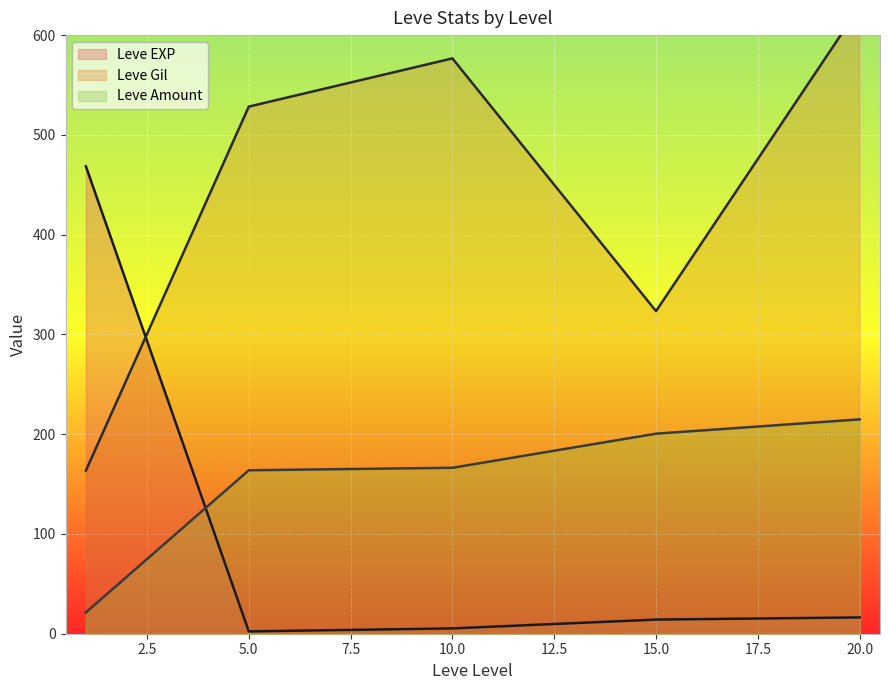

Is the value of Leve Amount at 5 greater than the value of Leve Gil at 10?

No